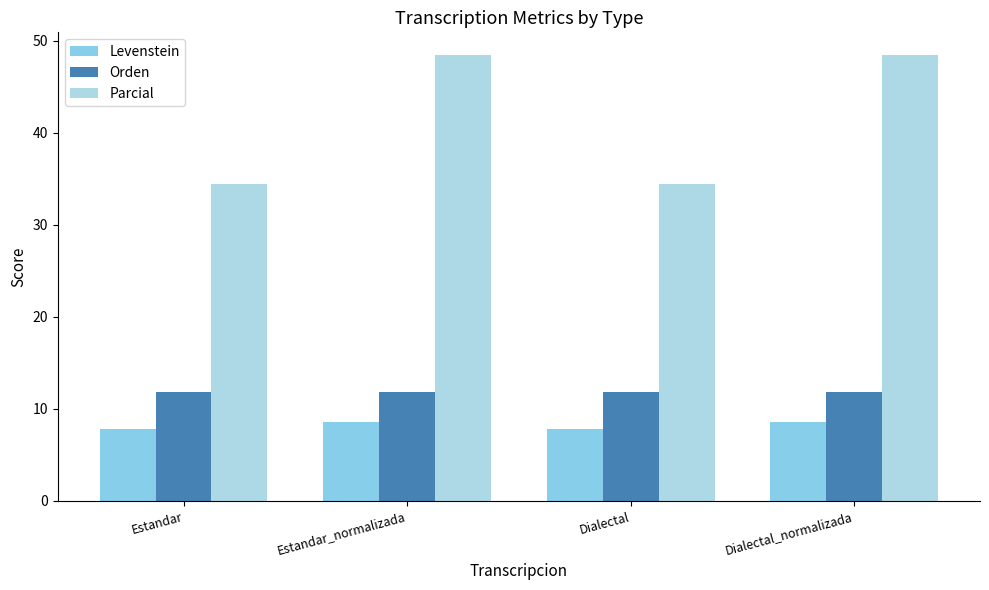

What is the sum of the Parcial values at Dialectal and Dialectal_normalizada?

83.0